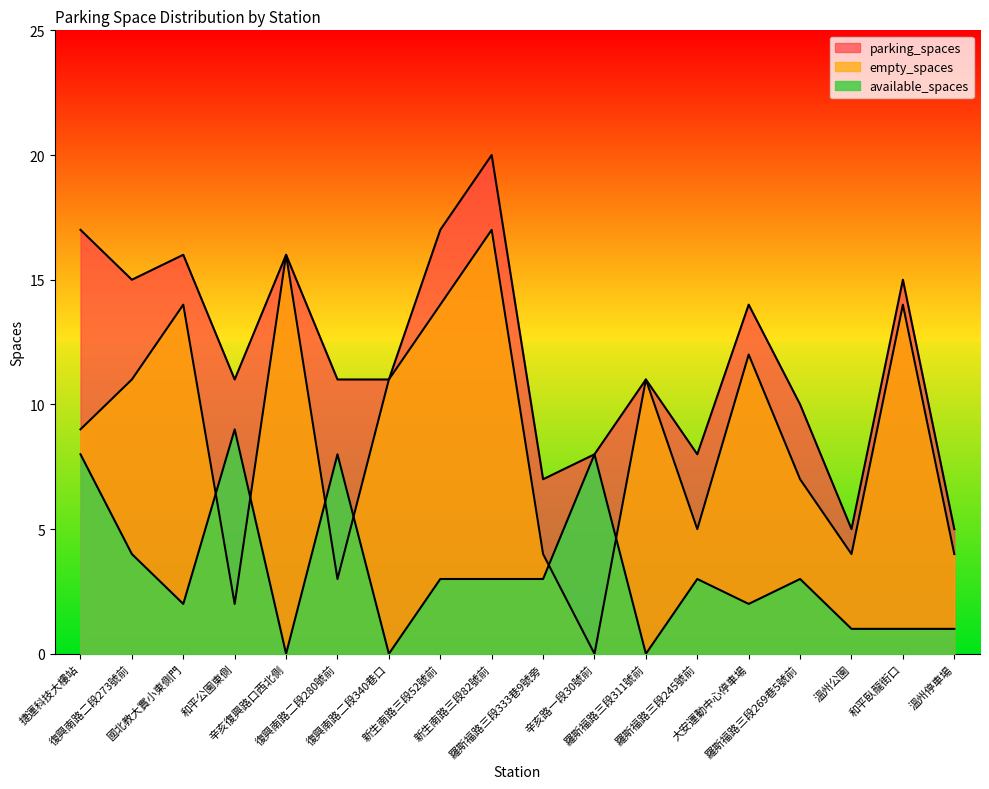

At which category is the sum across all series the highest?

新生南路三段82號前